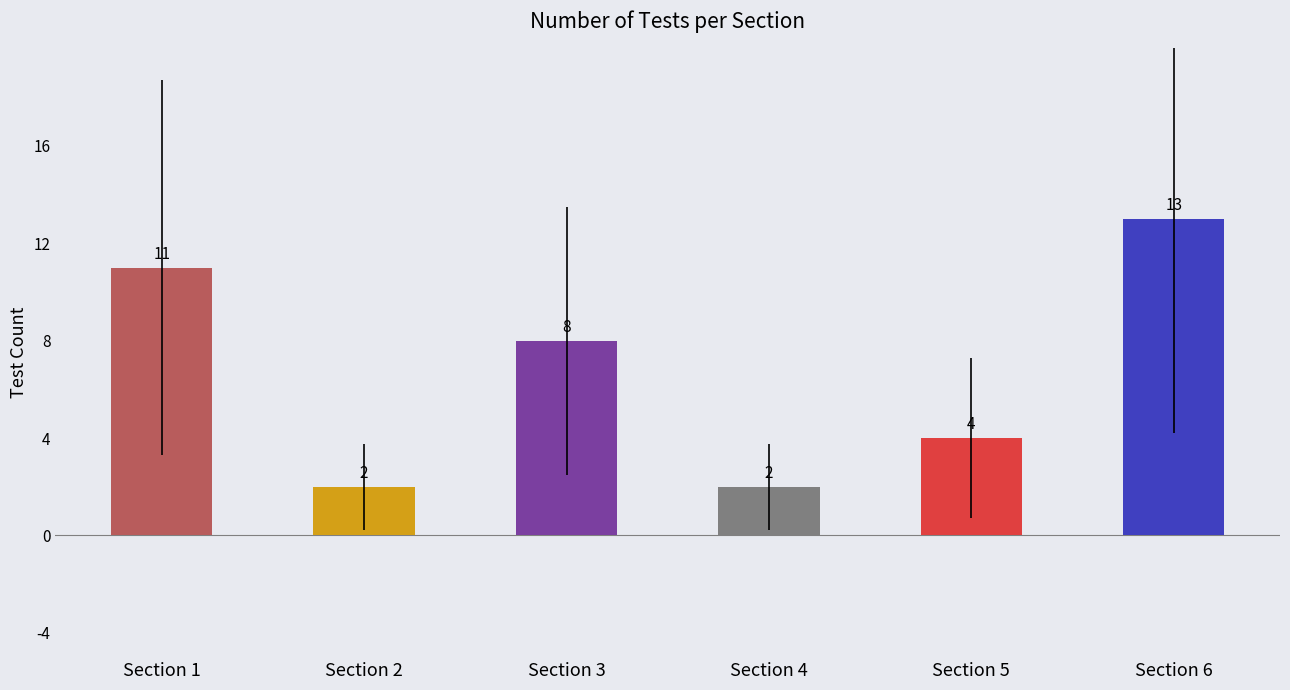

What is the average value?

7